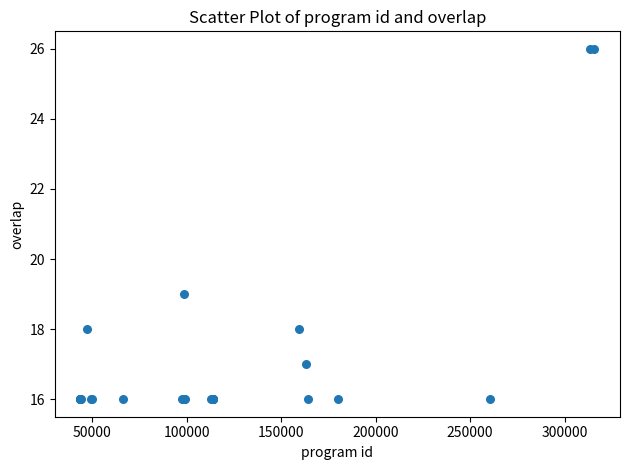

What Y value in the scatter plot is closest to 21?

19